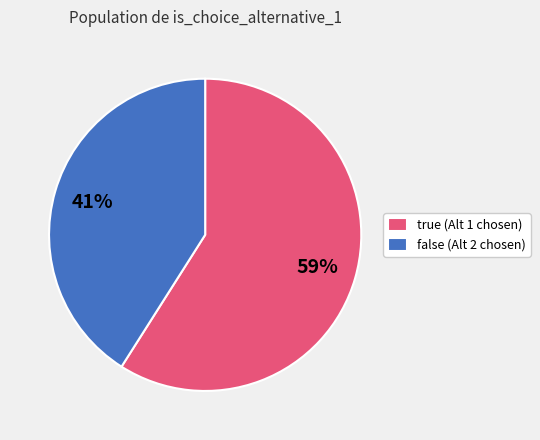

To the nearest percent, what is the combined percentage of false and true?

100%